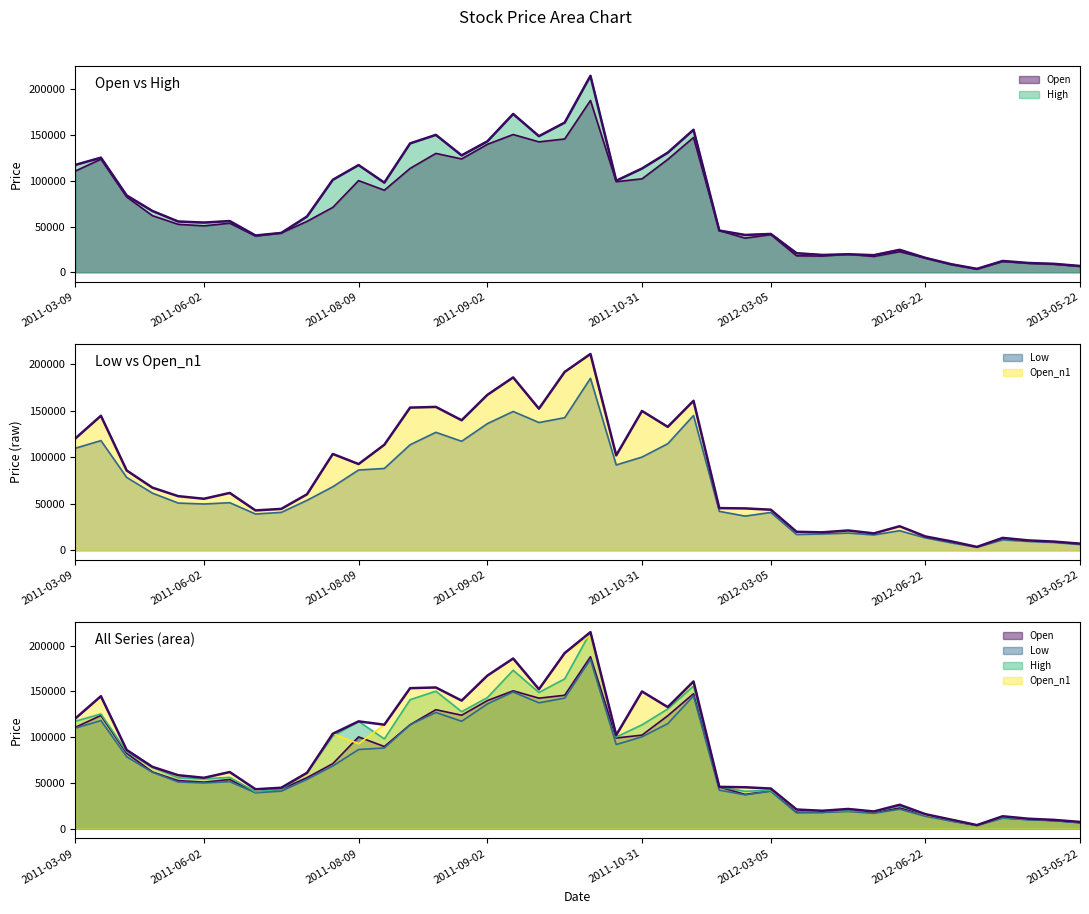

Reading left to right, list all the values displayed in this chart.

Open: 110625	123750	82350	61900	52450	50775	53675	39600	43000	55700	71000	100300	89750	113625	130050	124000	140000	150700	142675	145850	188000	99100	102225	123450	147500	45550	37350	41200	17975	17725	19625	17325	22500	15500	8375	3550	11750	9875	8775	6400
High: 117400	125375	84000	67050	55525	54375	56000	40250	43000	61025	101175	117275	98050	140975	150300	127875	143275	173200	148900	163750	214925	100150	113500	130850	155900	45625	40800	41900	20825	18925	19675	18700	24550	15725	8825	3700	12350	10150	9200	6875
Low: 109850	118125	78525	61575	50950	49900	51325	39150	40918	53850	68475	86475	88150	113625	127025	117375	136375	149450	137550	142750	185125	91925	100375	114750	145125	42025	36900	40825	17100	17650	18675	16675	21200	13450	8175	3425	11375	9650	8550	6350
Open_n1: 120250	144825	85975	67500	58350	55550	61825	43000	44650	60375	103750	92875	113625	153600	154350	140000	167350	186075	152450	192000	211300	102225	150000	132900	160950	45500	45175	43775	20000	19450	21425	18325	26000	15000	9750	3775	13450	10750	9475	7250